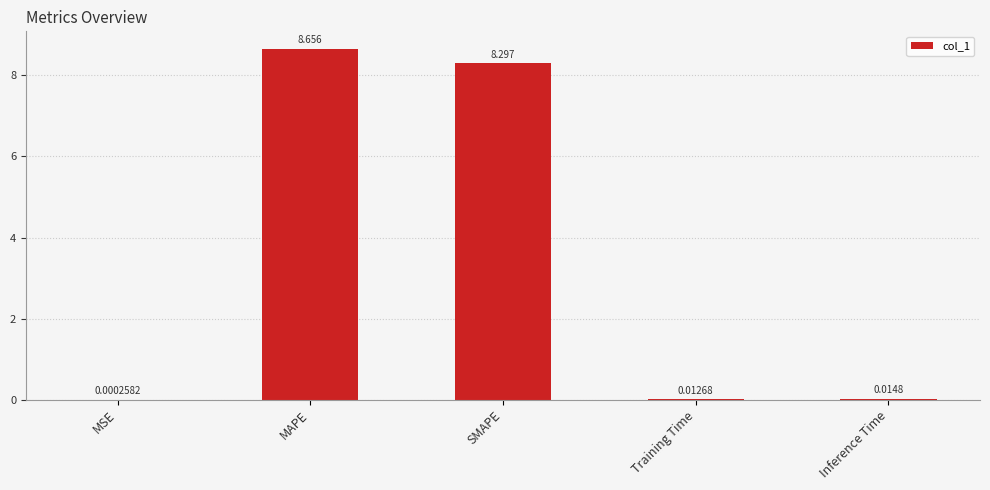

What is the difference between the values at Inference Time and MAPE?

8.6